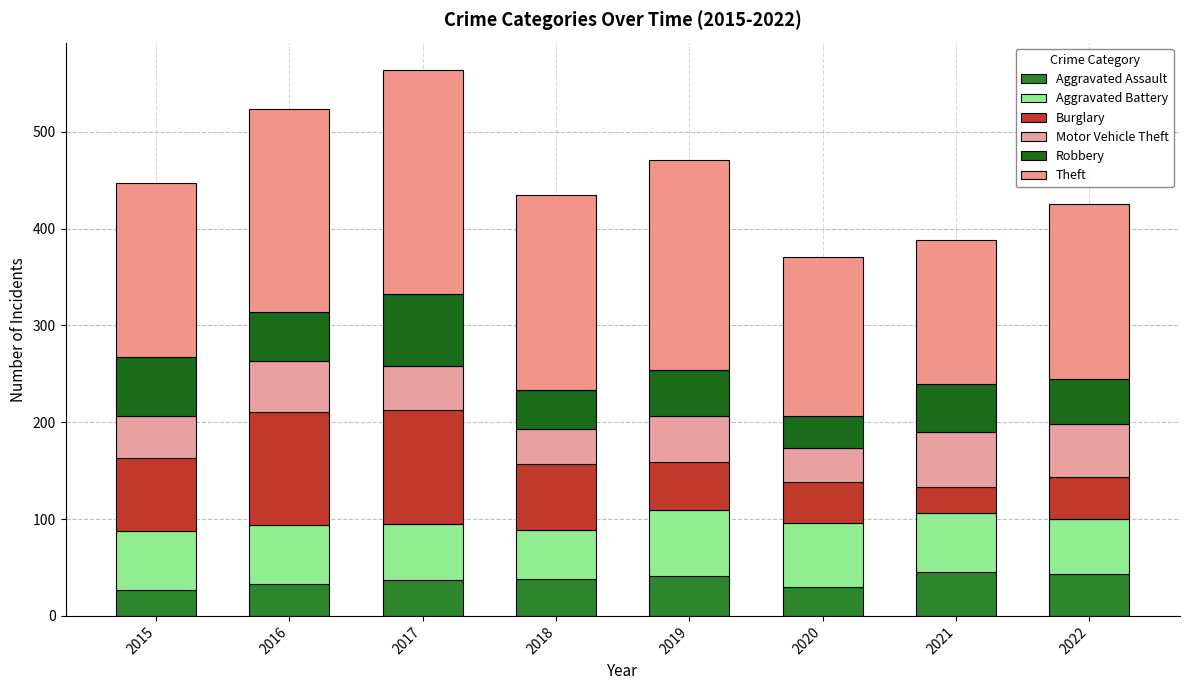

Count the number of data series in this chart.

6